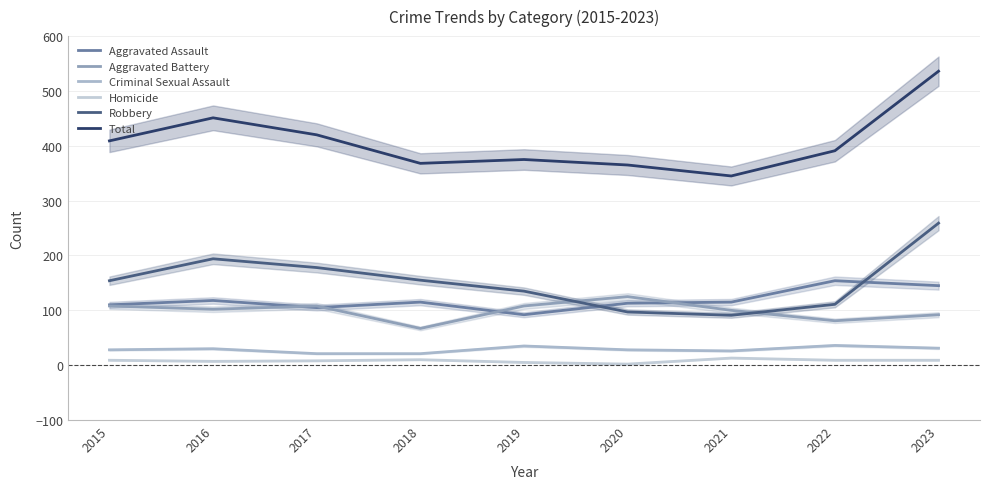

What is the total value across all series at 2018?

736